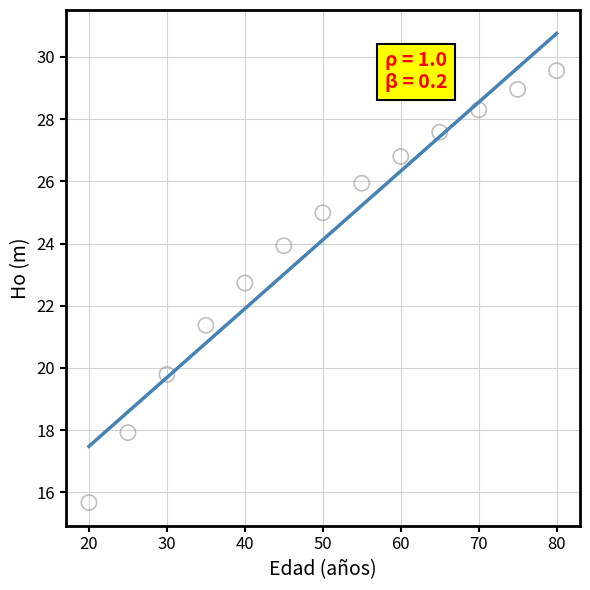

What is the range of X values (max minus min)?

60.0